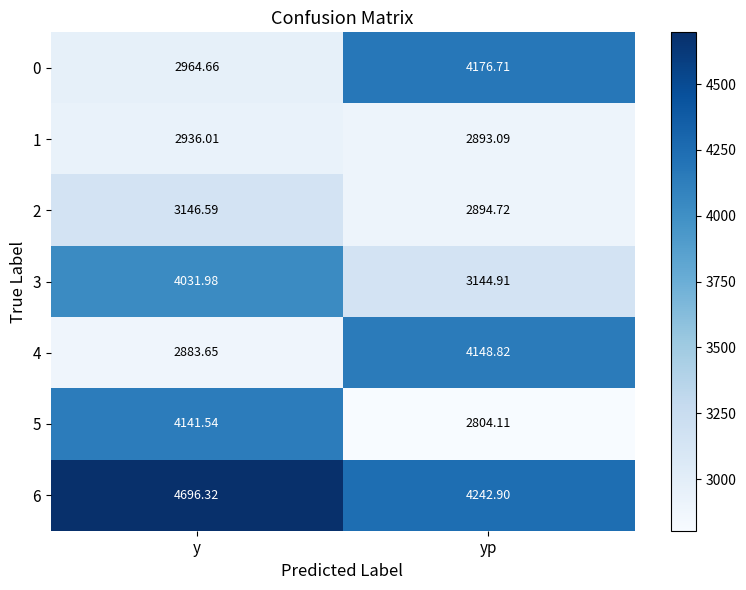

Which label corresponds to the smallest value in the chart?

yp